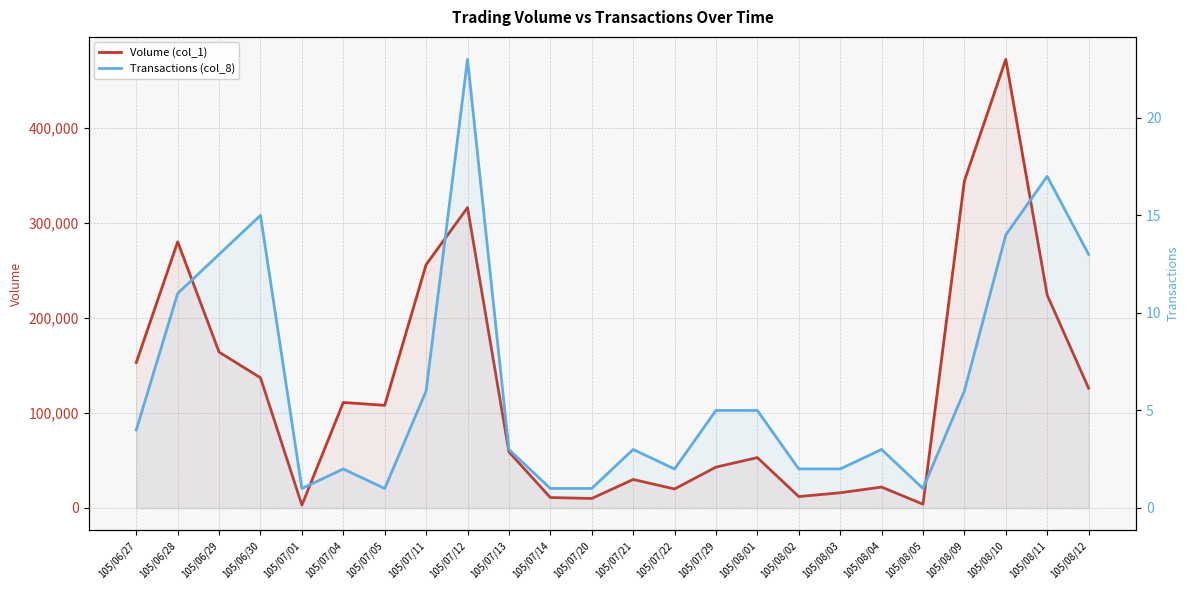

Which has a higher value, 105/08/11 or 105/07/01?

105/08/11